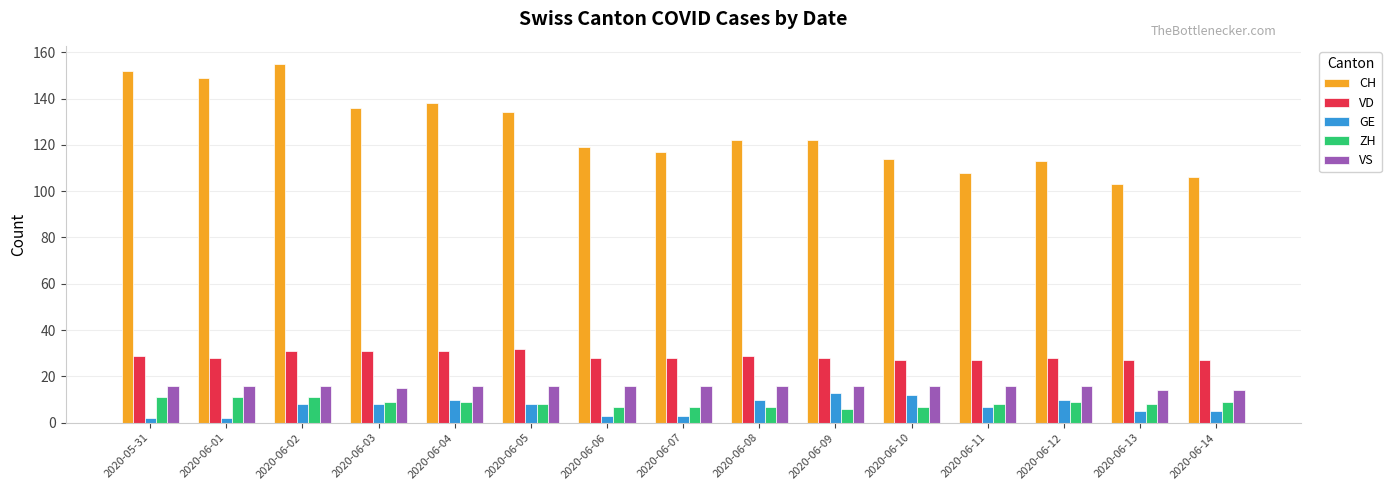

What is the approximate value of VD at 2020-06-14?

27